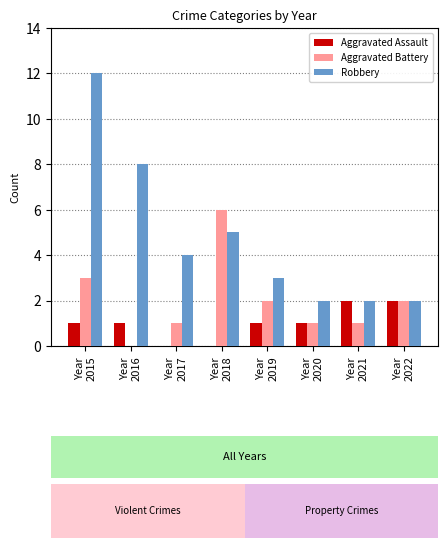

Which series changed the most between Year
2017 and Year
2018?

Aggravated Battery